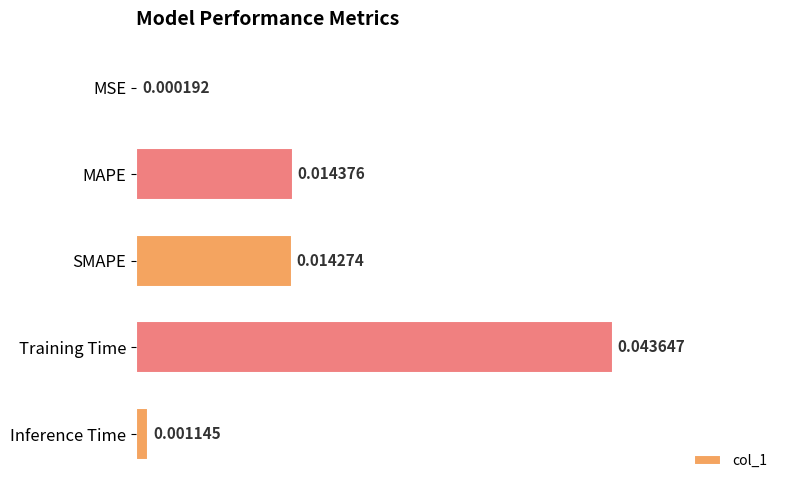

Between SMAPE and MAPE, which is larger?

MAPE